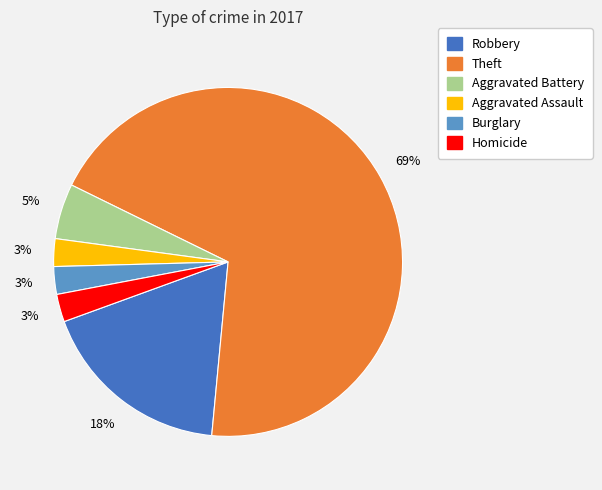

Does any single category account for the majority?

Yes